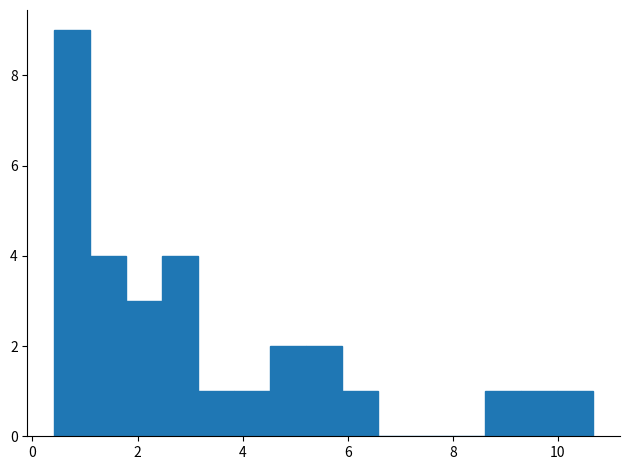

Read against the x-axis, roughly where is the centre of the tallest bar?

0.8